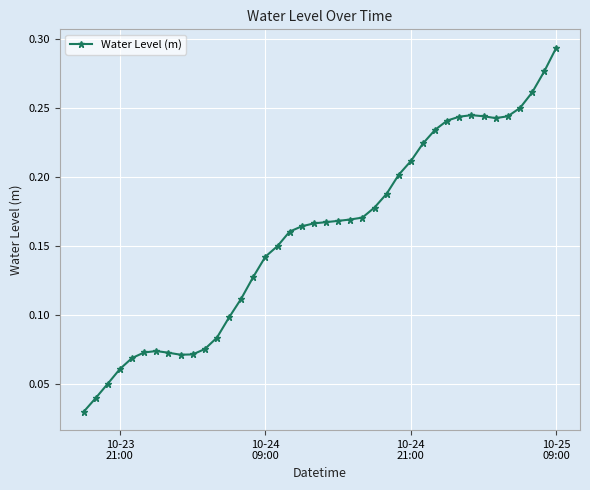

Count the values in the range 0 to 1.

40